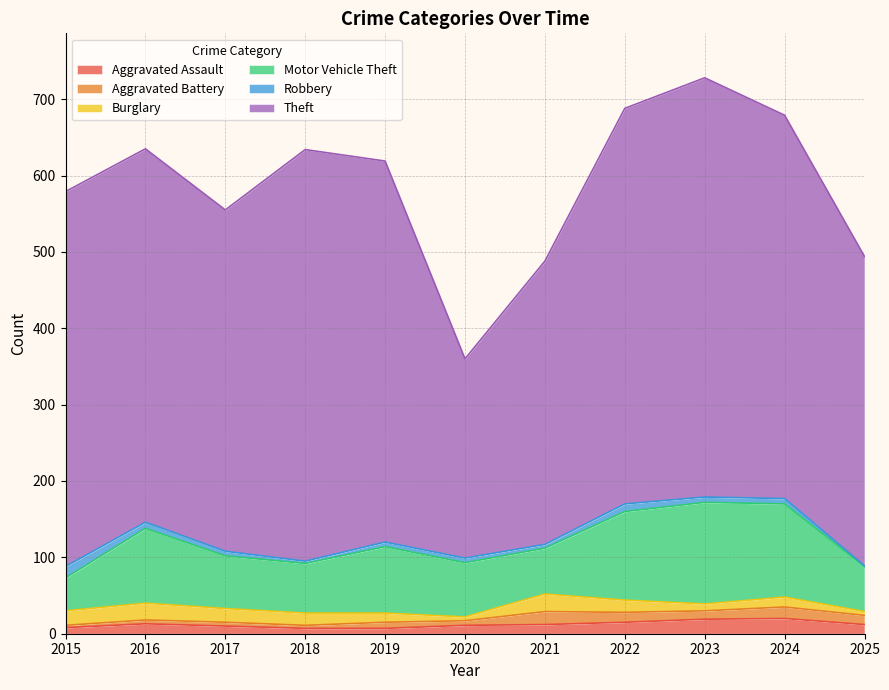

Reading left to right, what are all the values shown in this chart?

Aggravated Assault: 2015=8	2016=13	2017=10	2018=7	2019=7	2020=11	2021=12	2022=15	2023=19	2024=20	2025=12
Aggravated Battery: 2015=3	2016=5	2017=5	2018=4	2019=8	2020=6	2021=17	2022=13	2023=11	2024=15	2025=12
Burglary: 2015=19	2016=22	2017=18	2018=16	2019=12	2020=5	2021=23	2022=16	2023=9	2024=13	2025=5
Motor Vehicle Theft: 2015=43	2016=98	2017=69	2018=65	2019=87	2020=71	2021=60	2022=116	2023=133	2024=122	2025=59
Robbery: 2015=15	2016=8	2017=6	2018=3	2019=6	2020=6	2021=5	2022=10	2023=7	2024=7	2025=1
Theft: 2015=491	2016=489	2017=447	2018=539	2019=499	2020=261	2021=371	2022=518	2023=549	2024=502	2025=405